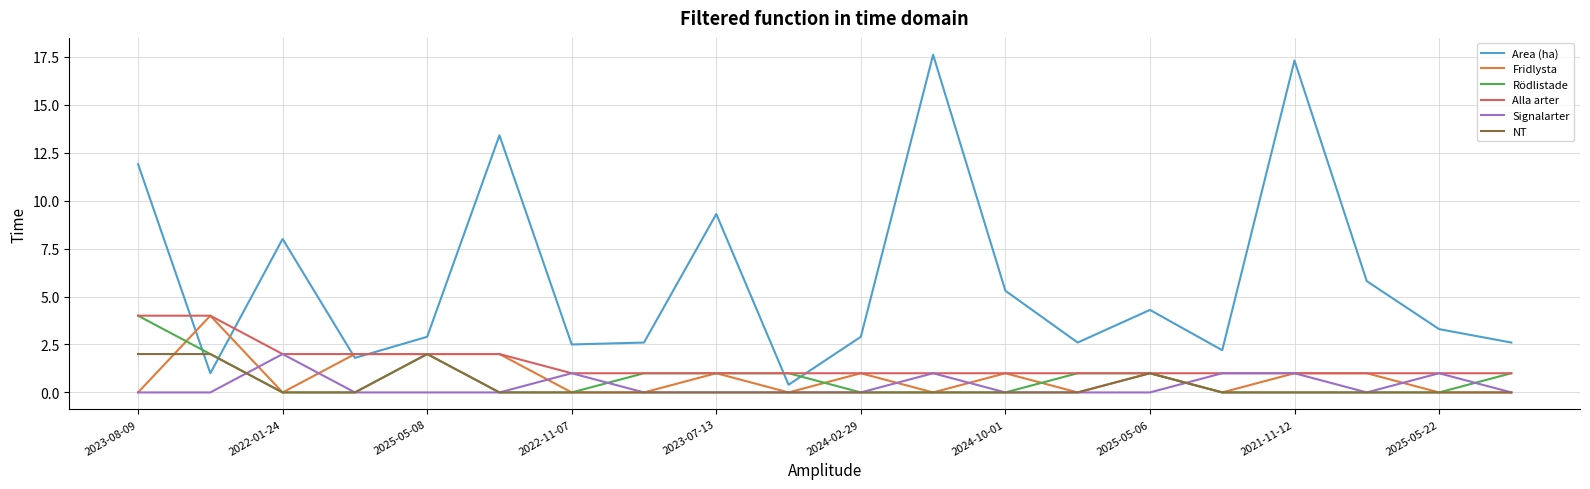

What is the maximum value for Signalarter?

2.0